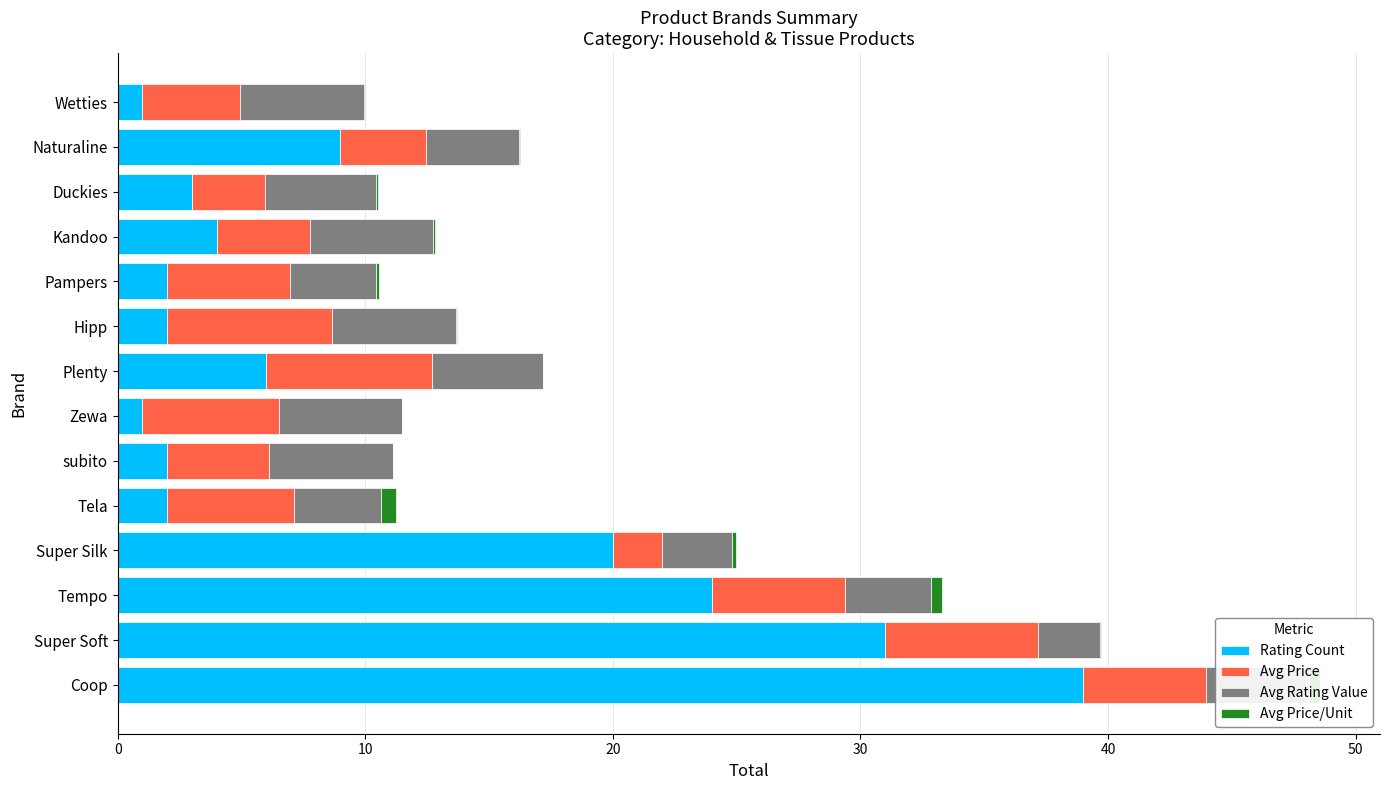

What is the sum of all Rating Count values?

146.0